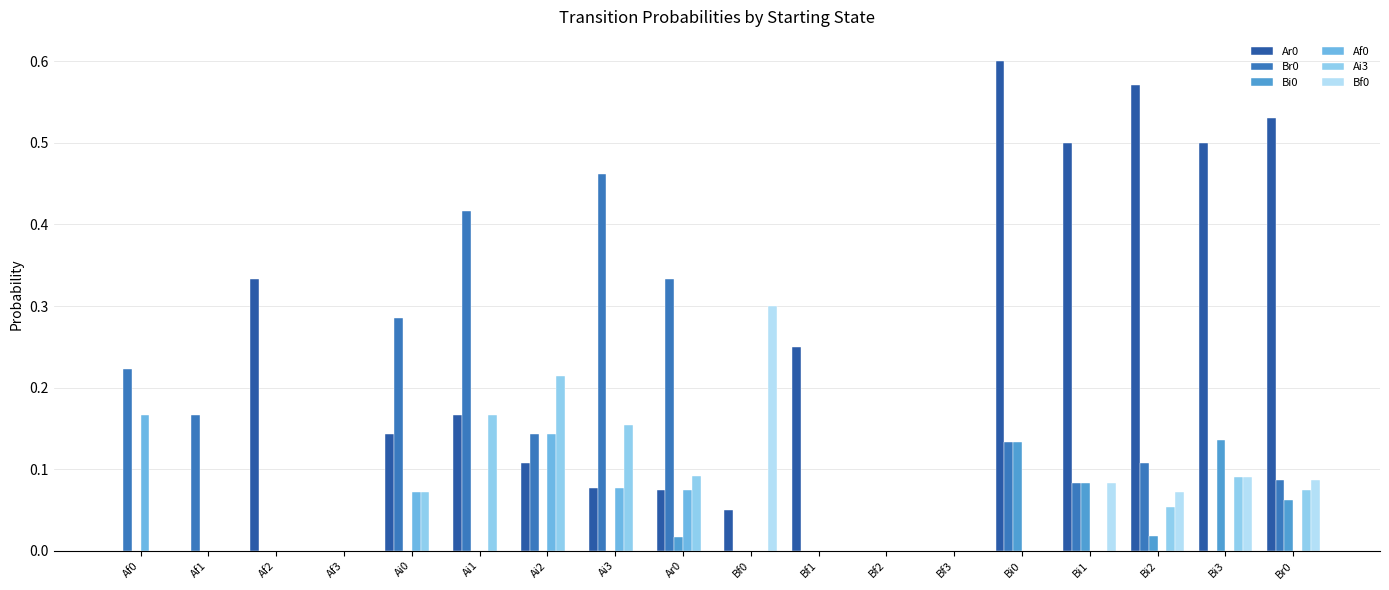

True or false: Ar0 has a value of 0.0 at Bf3.

True